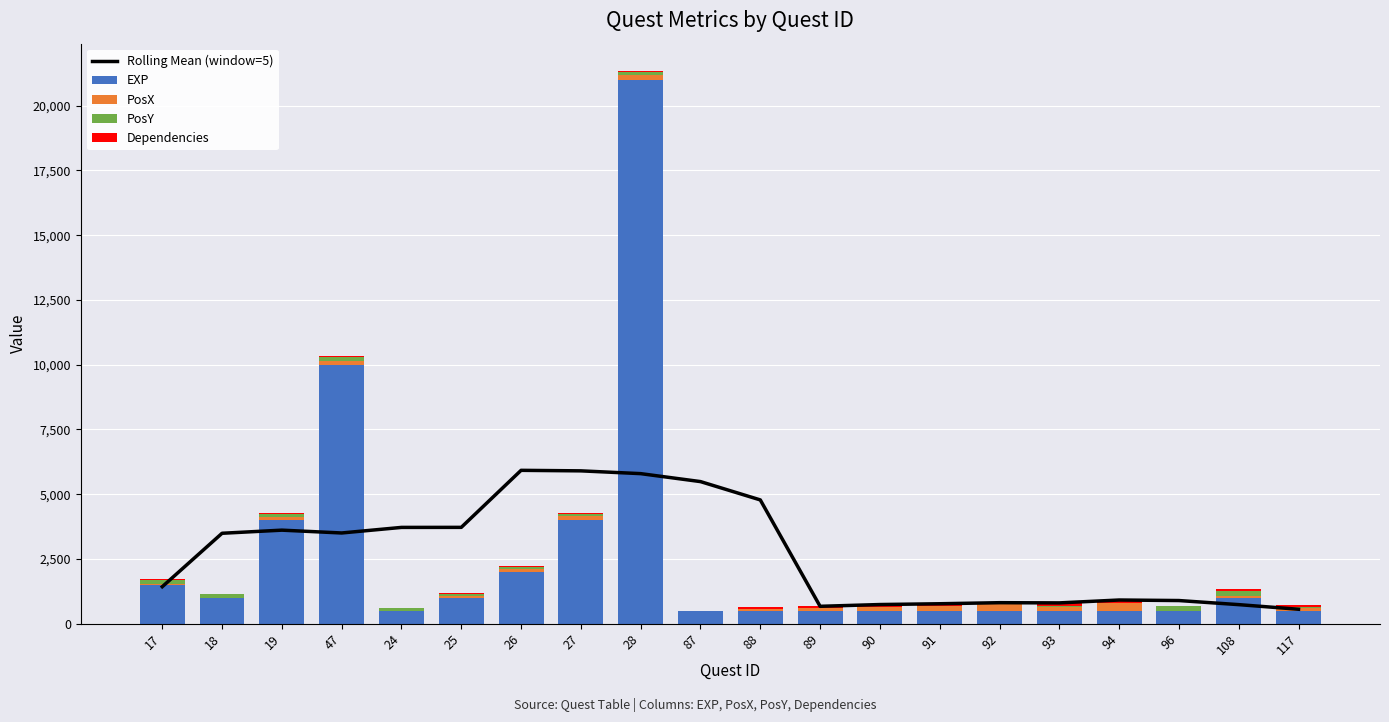

How many categories are shown in the chart?

20